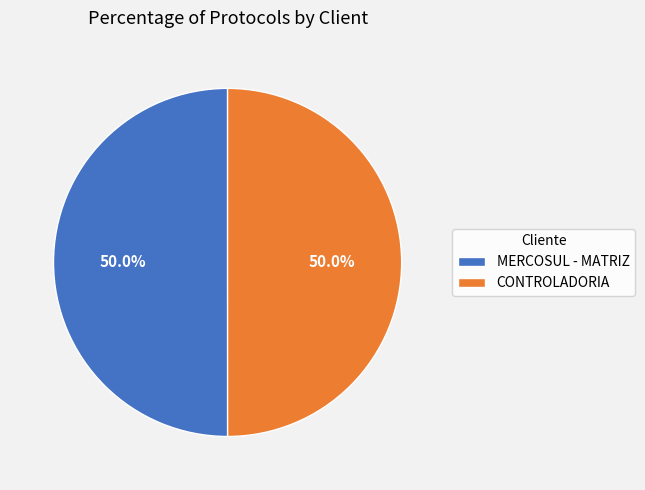

To the nearest percent, what percentage of the pie is MERCOSUL - MATRIZ?

50%